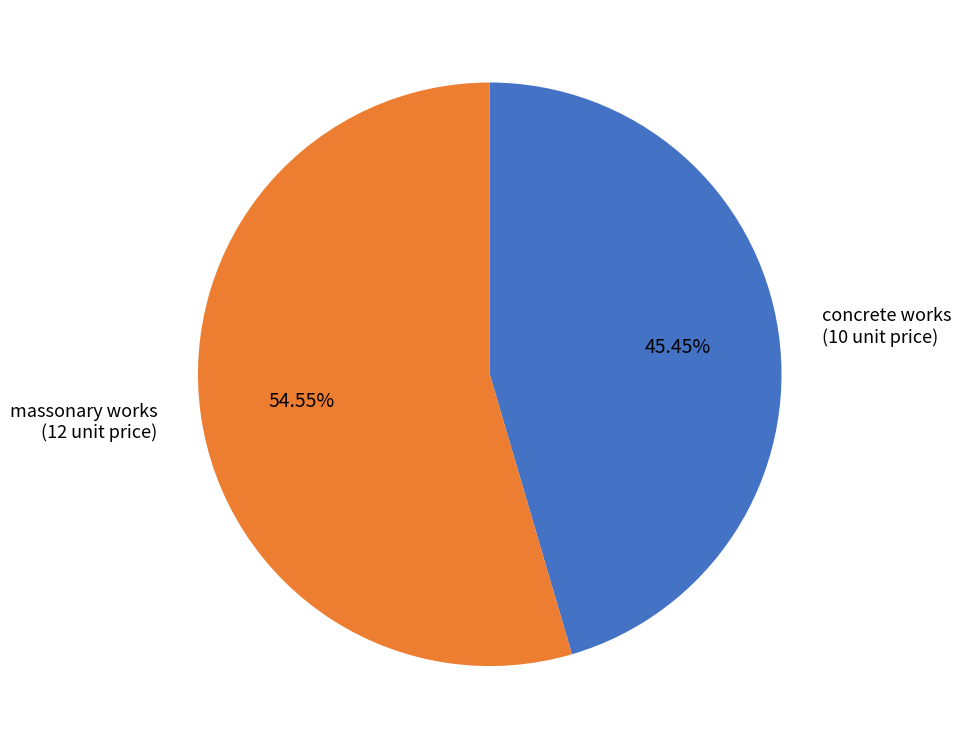

Is there a majority slice in this chart?

Yes